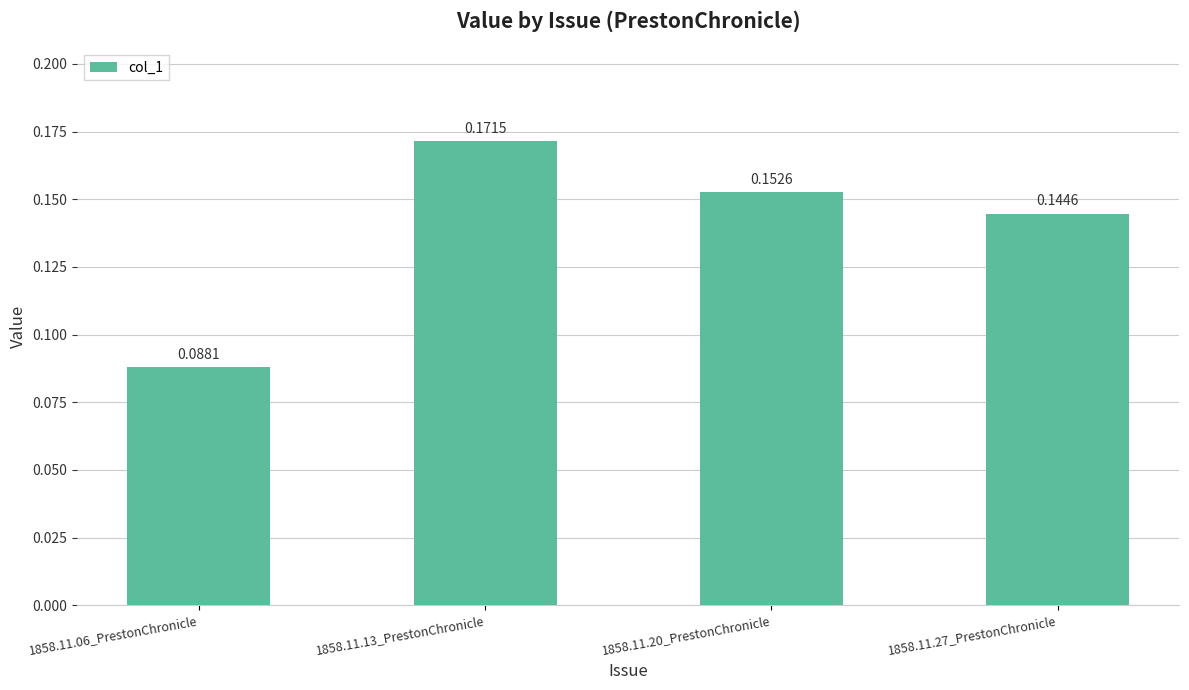

Rank the categories by value from lowest to highest.

1858.11.06_PrestonChronicle, 1858.11.27_PrestonChronicle, 1858.11.20_PrestonChronicle, 1858.11.13_PrestonChronicle